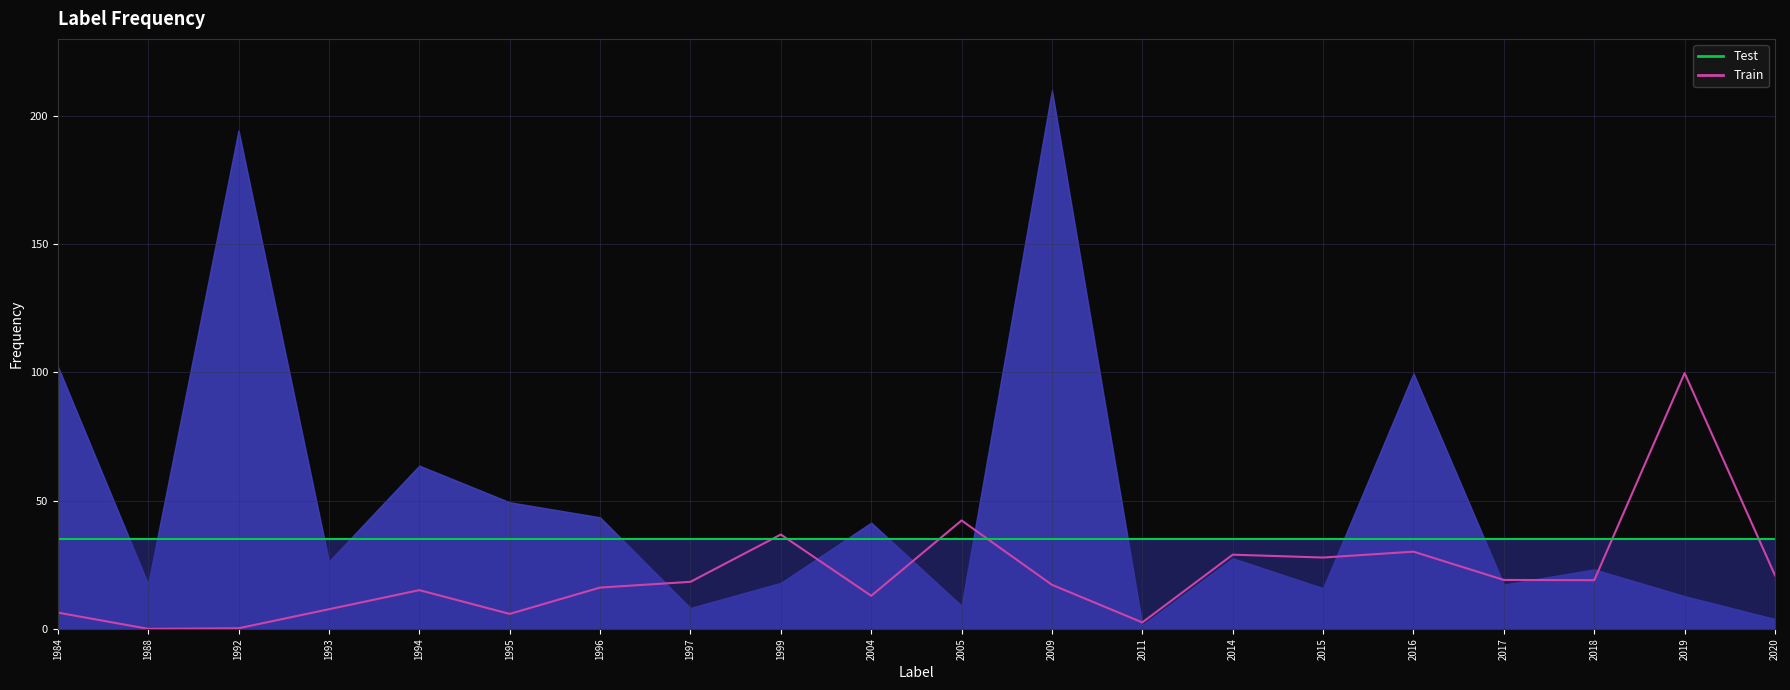

Which series has the largest range (max minus min)?

Train